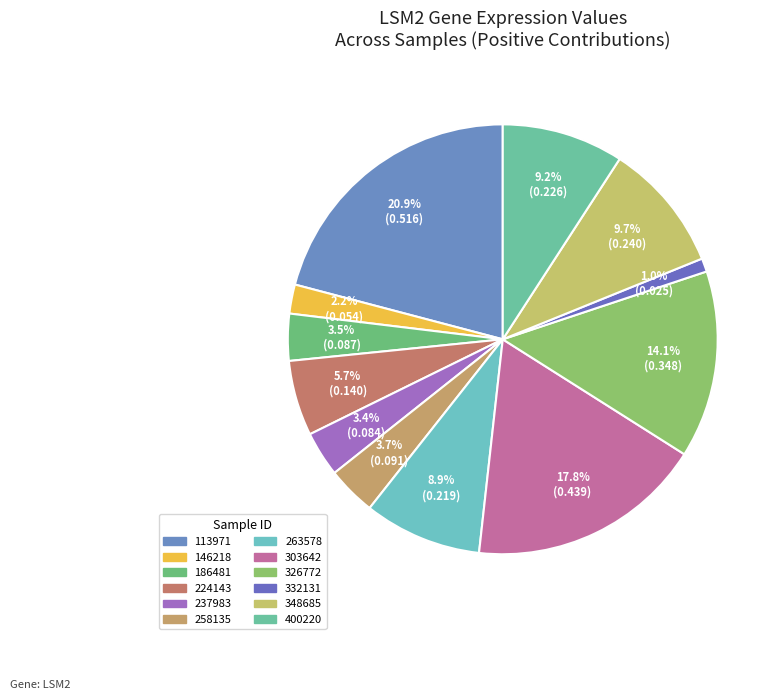

True or false: 263578 accounts for 9% of the total.

True